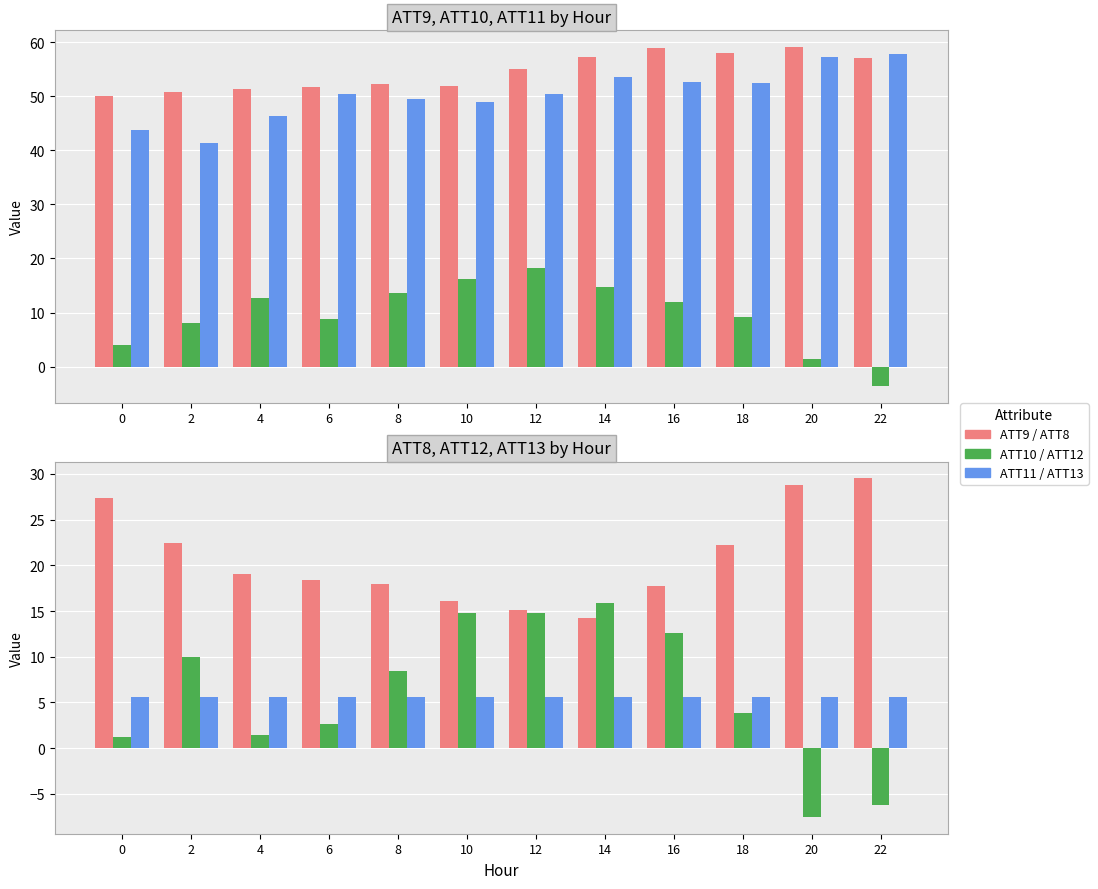

What is the lowest value of the ATT13 (×1000) series?

5.6